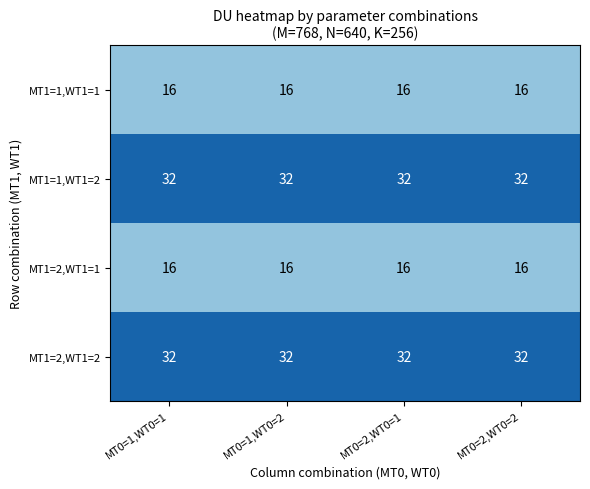

What is the highest value of the MT1=2,WT1=2 series?

32